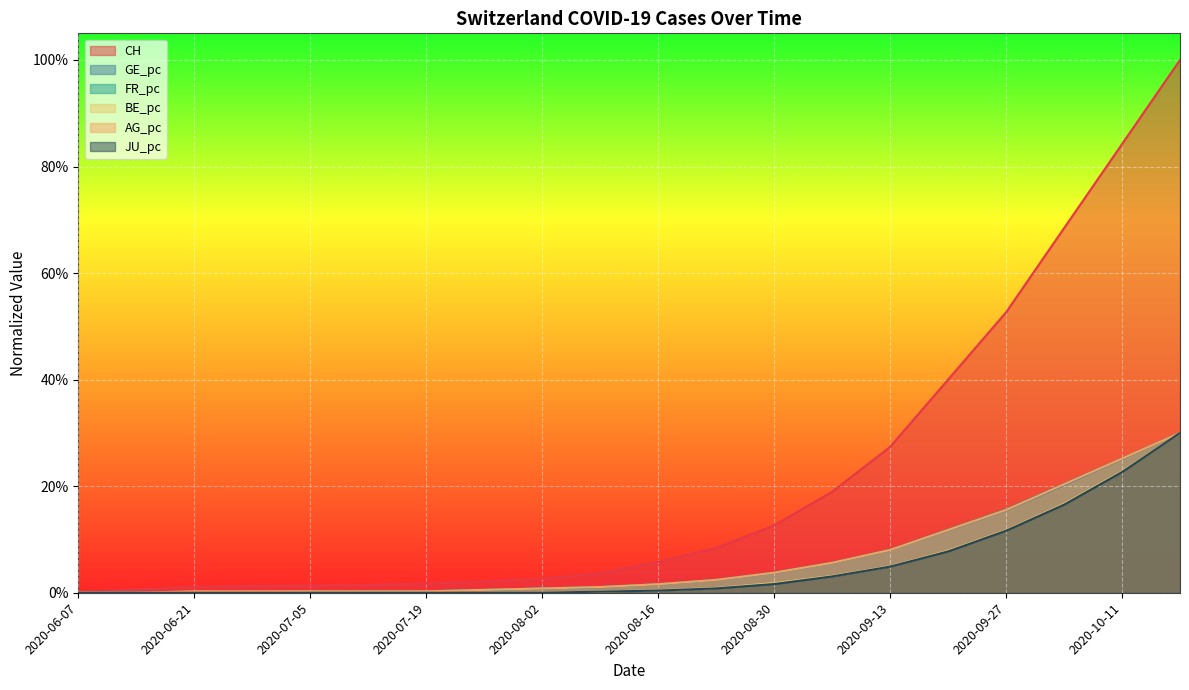

True or false: AG_pc and GE_pc cross at least once.

False